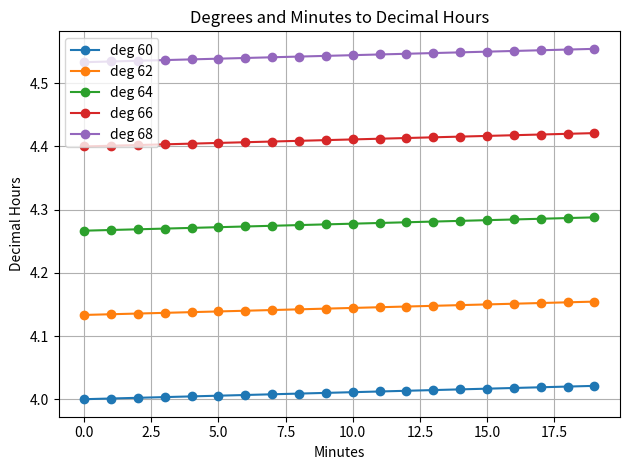

True or false: deg 62 and deg 66 intersect in this chart.

False